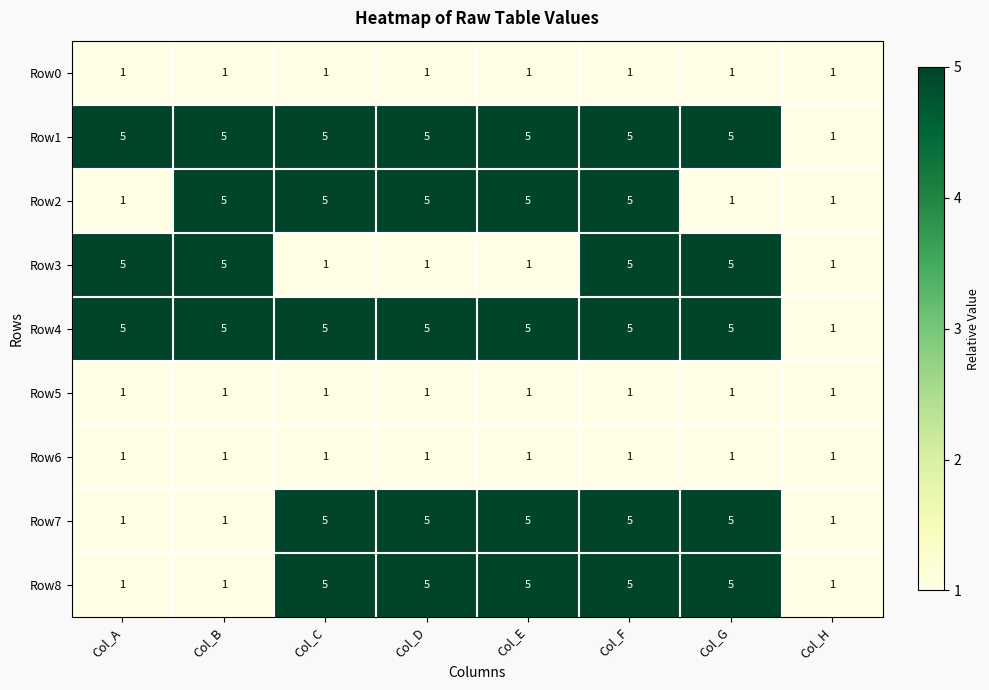

What is the spread (max minus min) of values at Col_A?

4